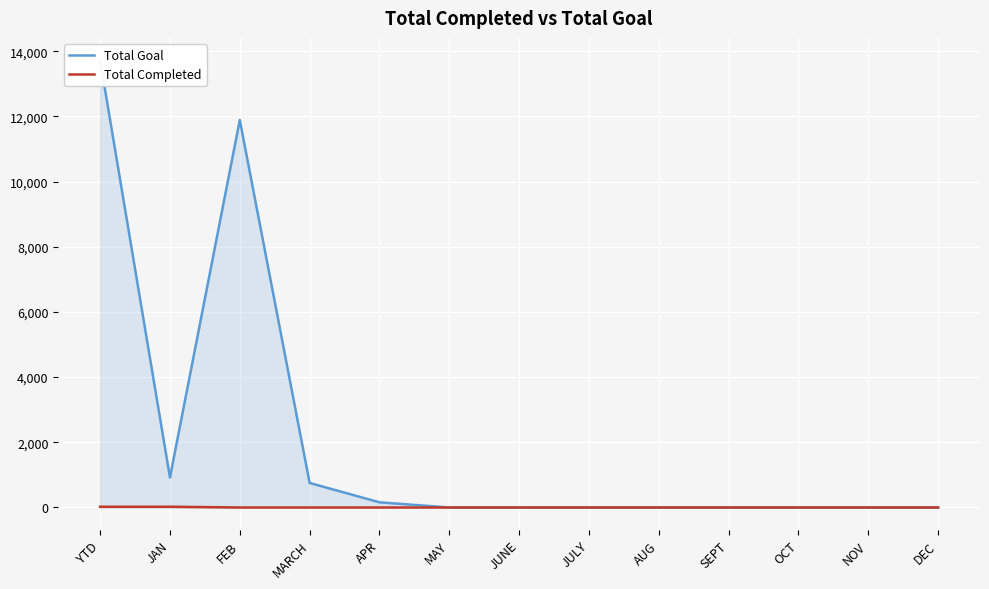

True or false: Total Goal and Total Completed intersect in this chart.

False